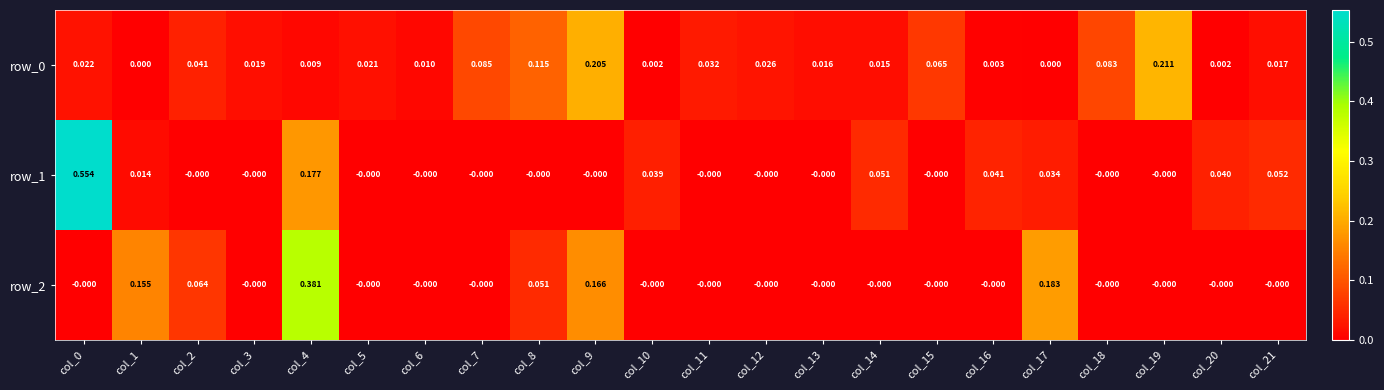

Is the value of row_1 at col_2 greater than the value of row_0 at col_0?

No